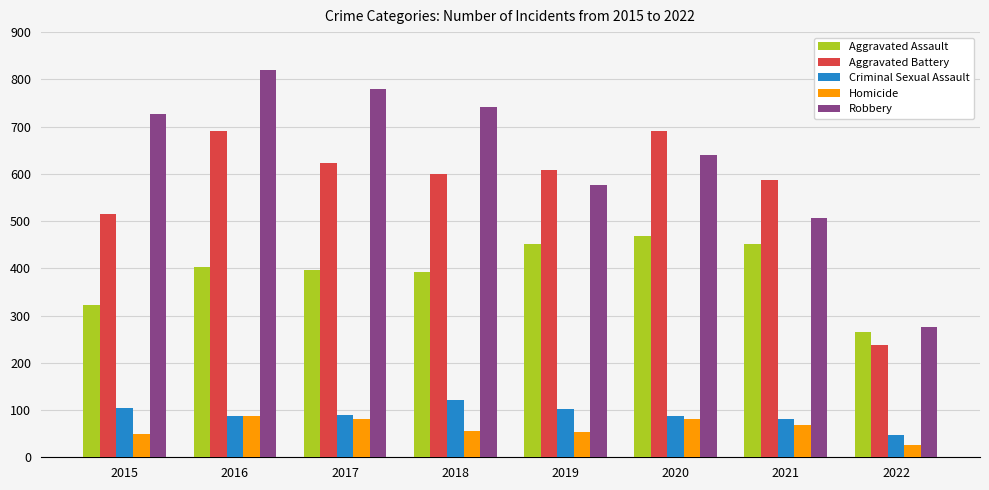

Between 2015 and 2022, which series saw the biggest shift?

Robbery